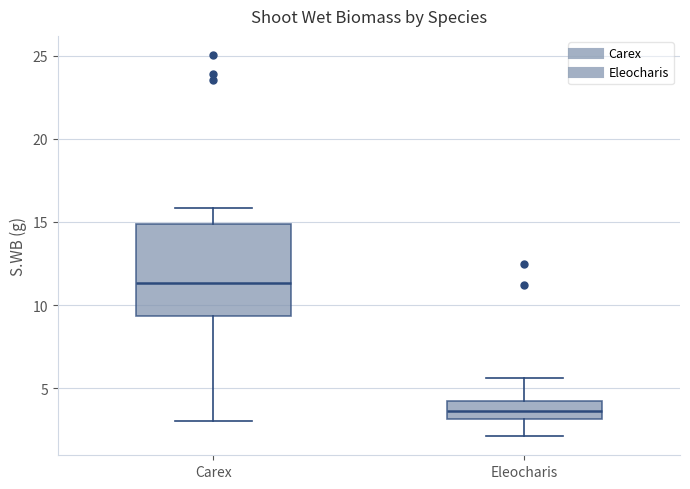

Reading left to right, transcribe this box plot: for each box, give where its median line is, the range the box spans, and where its two whiskers end, as read against the y-axis. The values are not printed on the chart, so give them approximately, as read against the axis.

Carex: median 11.5, box 9.5 to 15.0, whiskers 3.0 to 16.0
Eleocharis: median 3.5, box 3.0 to 4.5, whiskers 2.0 to 5.5